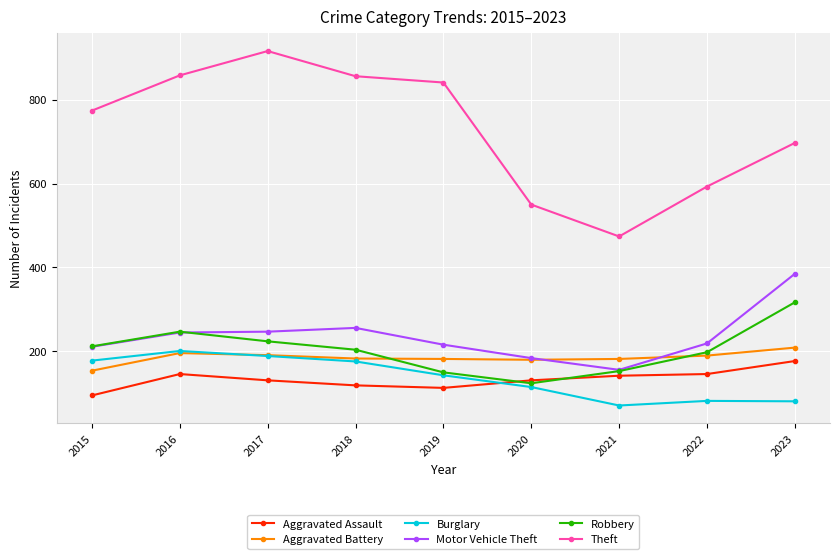

What are all the series names shown in the legend?

Aggravated Assault, Aggravated Battery, Burglary, Motor Vehicle Theft, Robbery, Theft